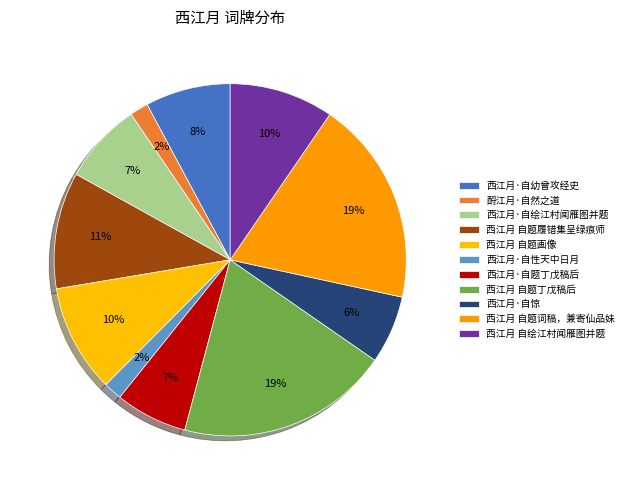

True or false: 西江月 自题词稿，兼寄仙品妹 accounts for 19% of the total.

True